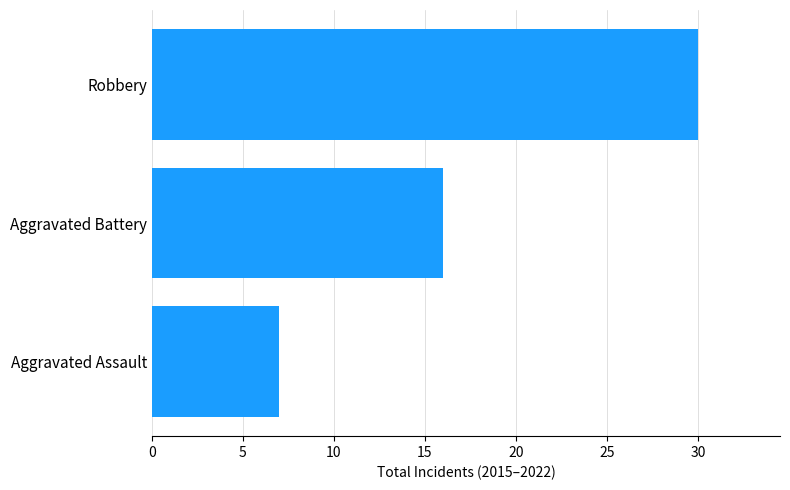

Rank the categories by value from highest to lowest.

Robbery, Aggravated Battery, Aggravated Assault